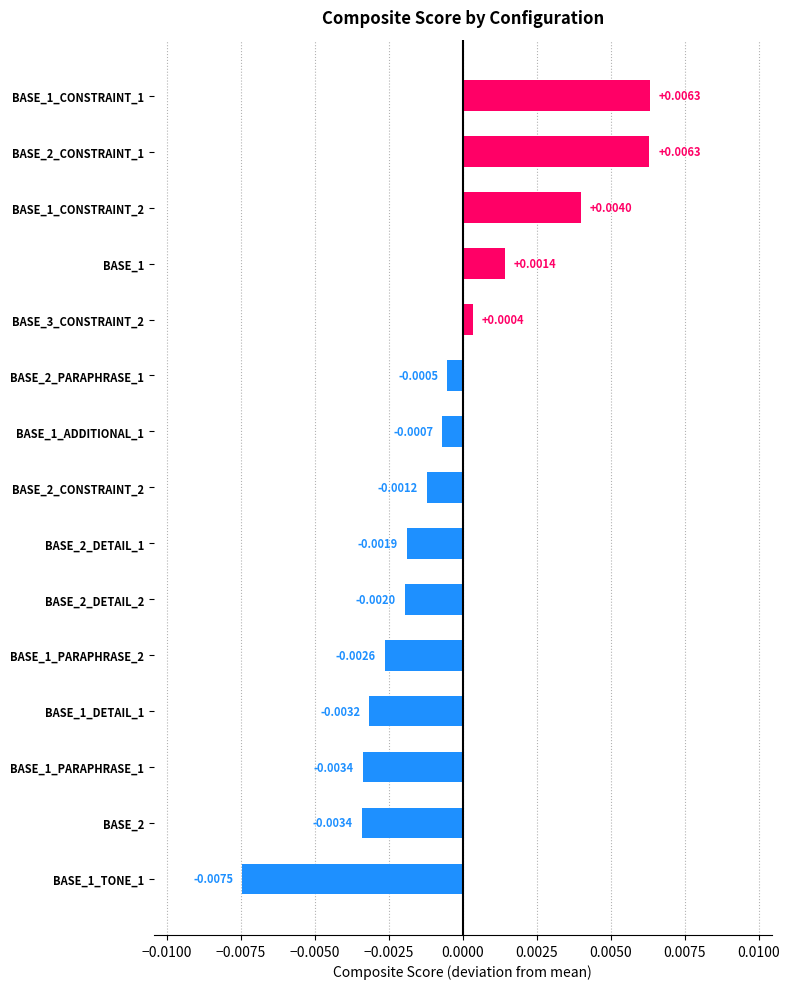

Between BASE_1_TONE_1 and BASE_2_DETAIL_2, which is larger?

BASE_2_DETAIL_2